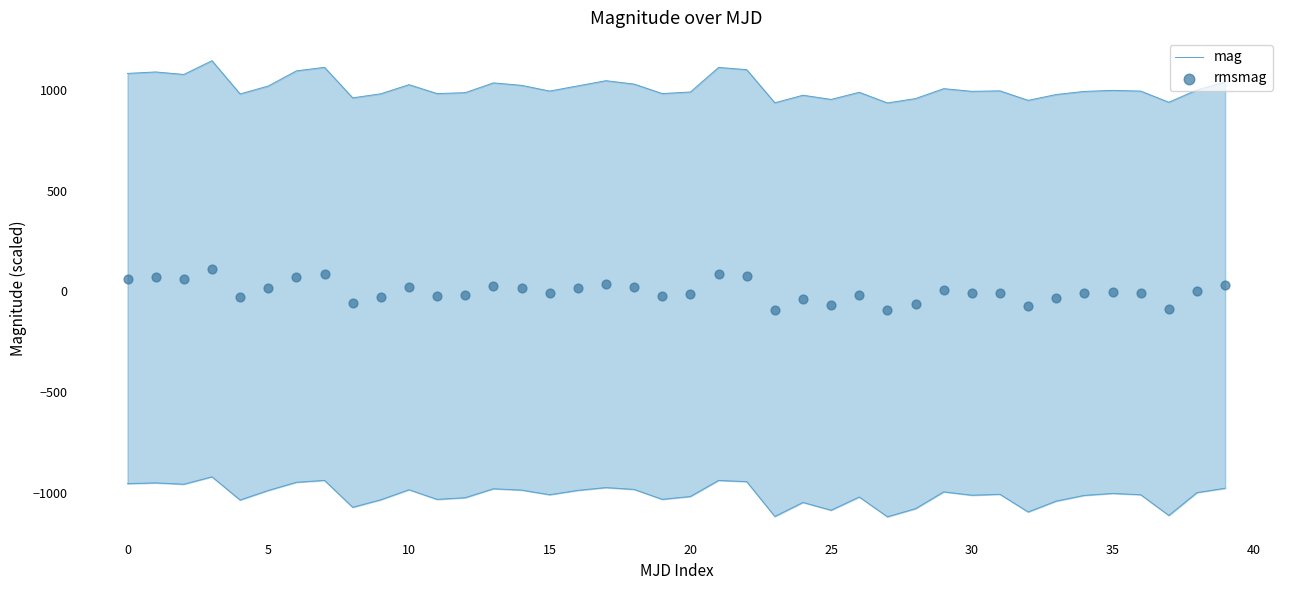

Which series reaches the maximum Y coordinate?

mag